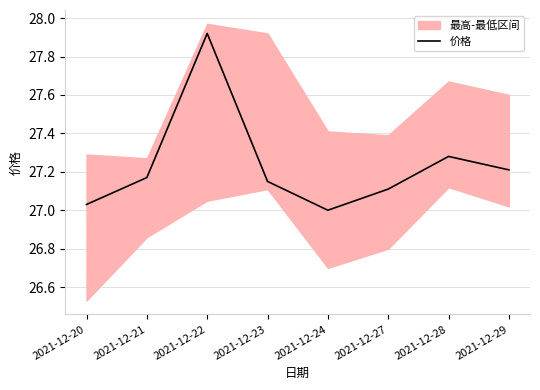

List the labels in order of value, largest first.

2021-12-22, 2021-12-28, 2021-12-29, 2021-12-21, 2021-12-23, 2021-12-27, 2021-12-20, 2021-12-24